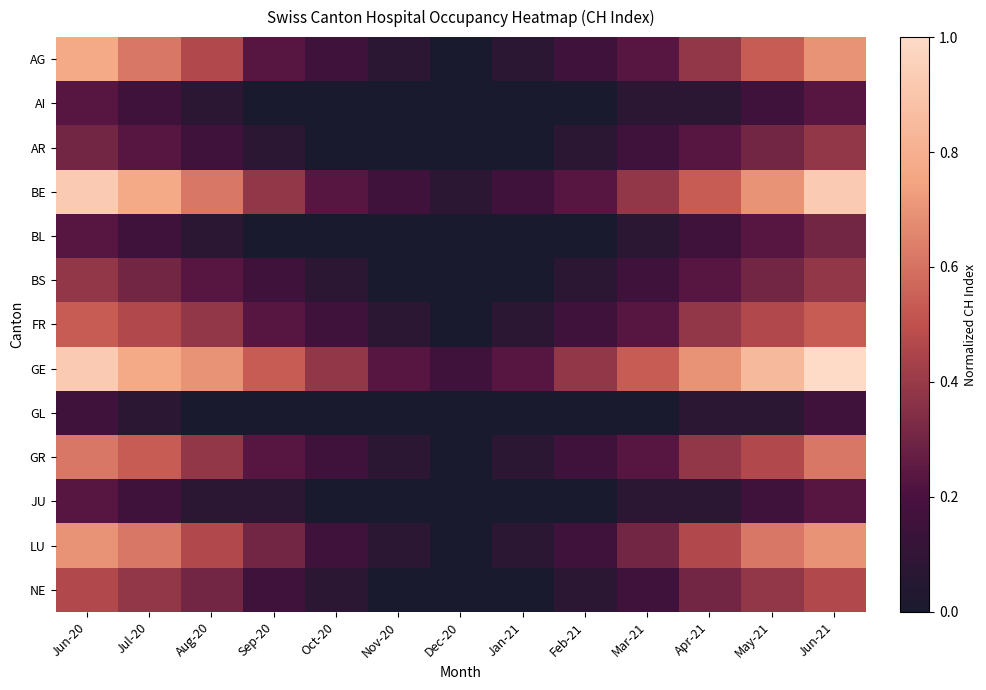

Which series has the largest total across all categories?

GE